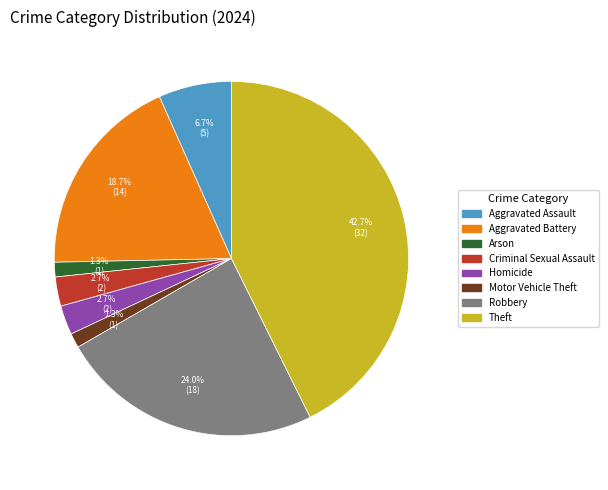

Combined, do Aggravated Battery and Aggravated Assault account for over 50%?

No